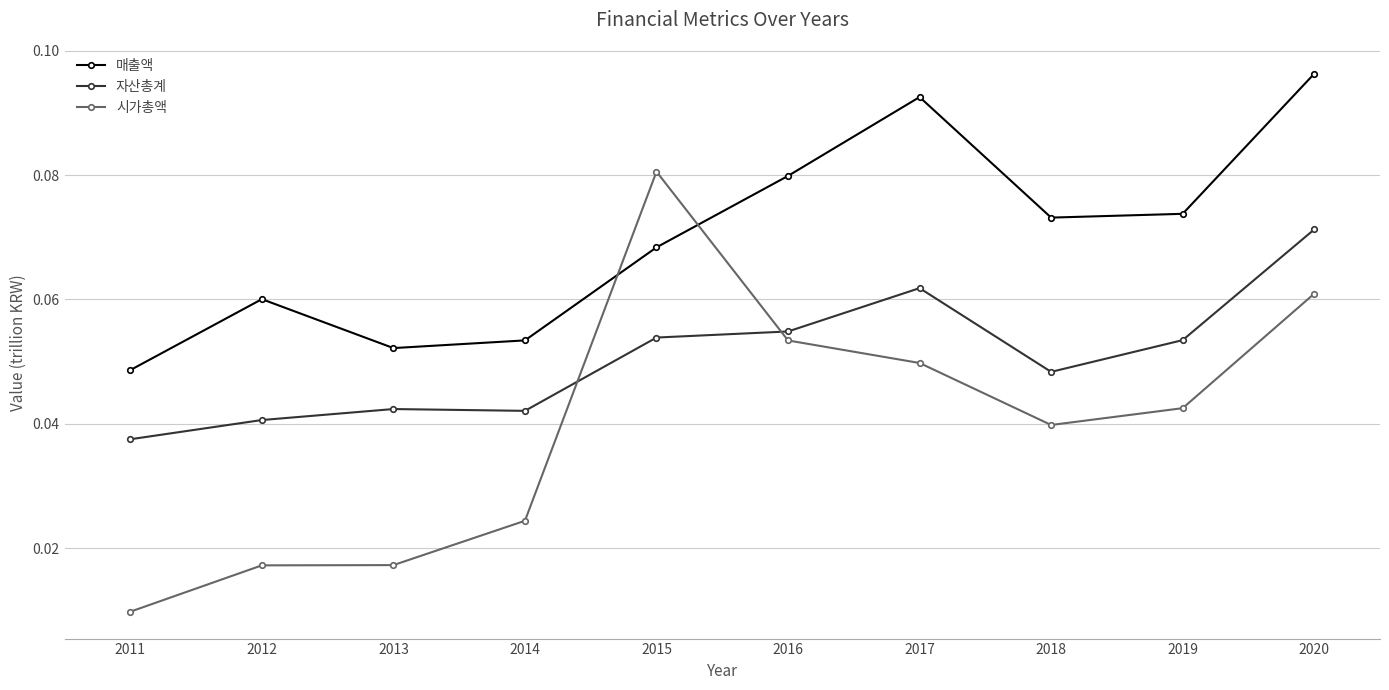

True or false: 자산총계 and 매출액 intersect in this chart.

False